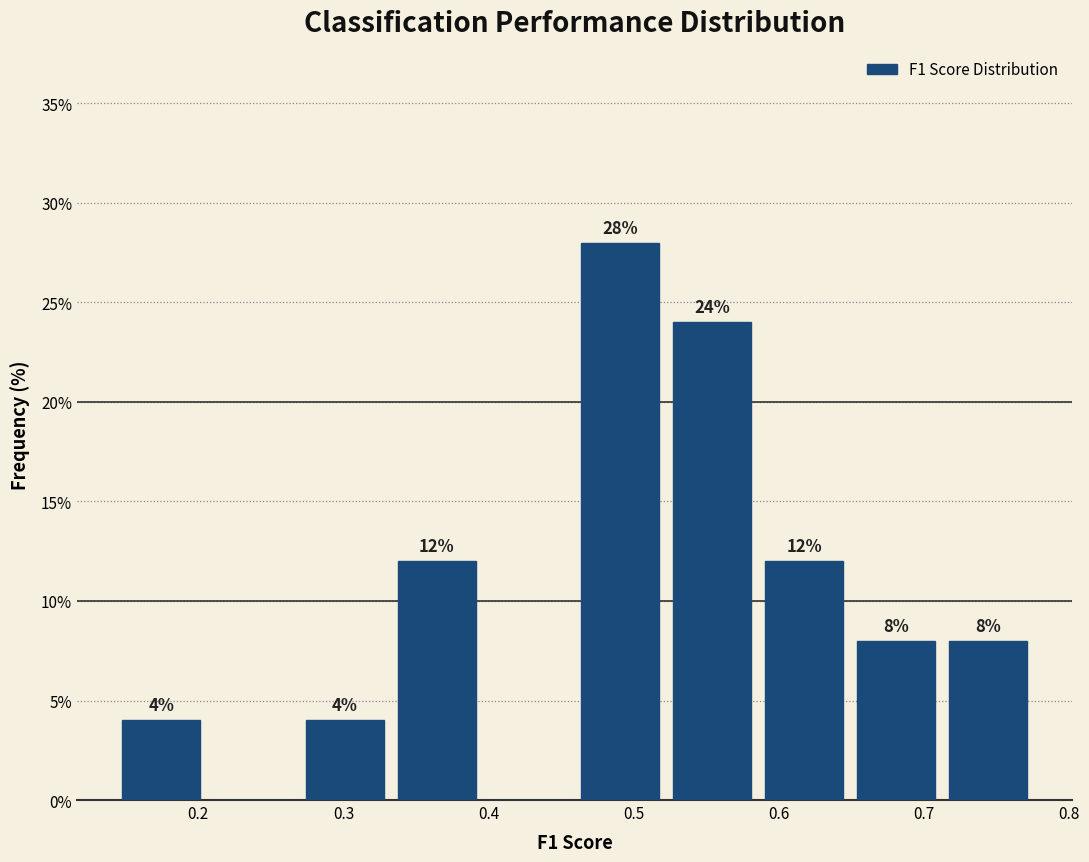

Which range on the x-axis has the tallest bar?

0.46 to 0.52